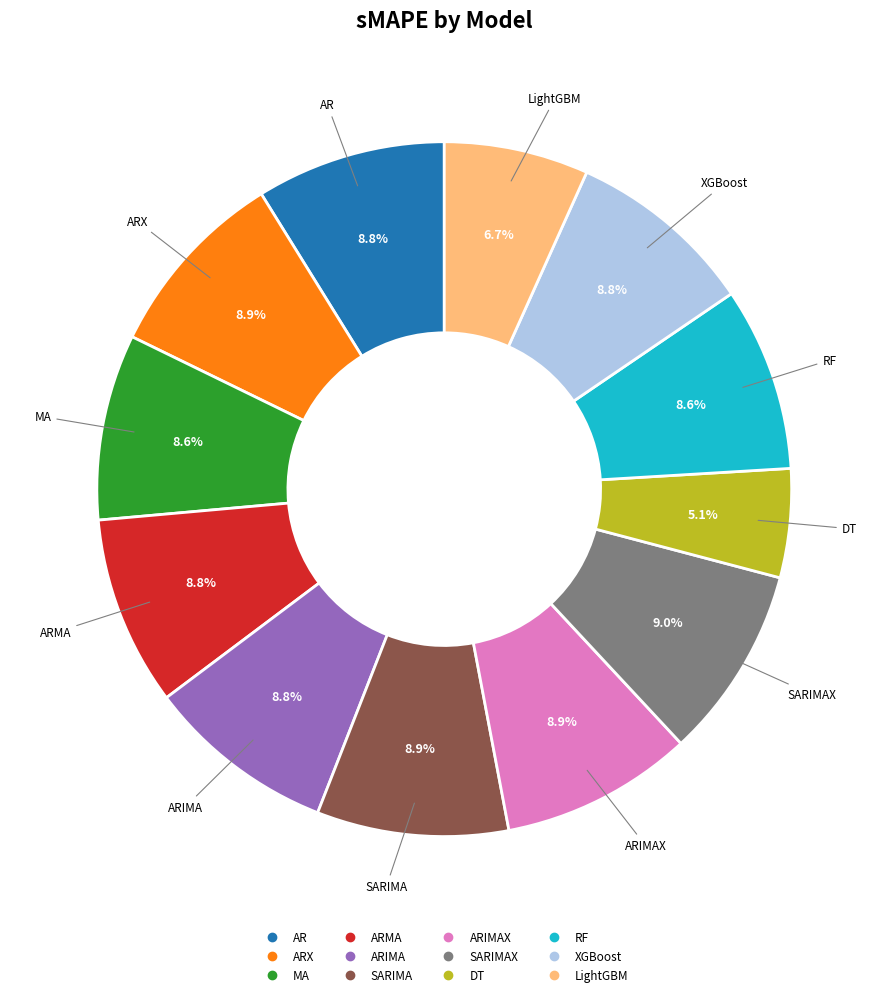

Is there a majority slice in this chart?

No